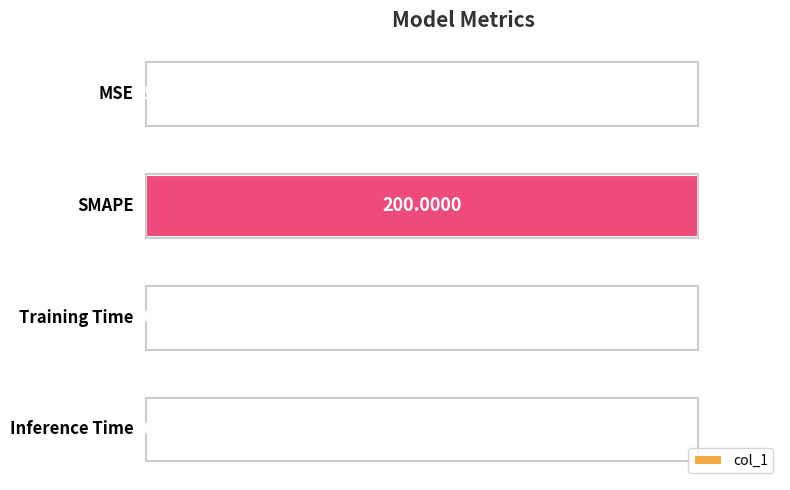

What is the sum of all values?

1.0